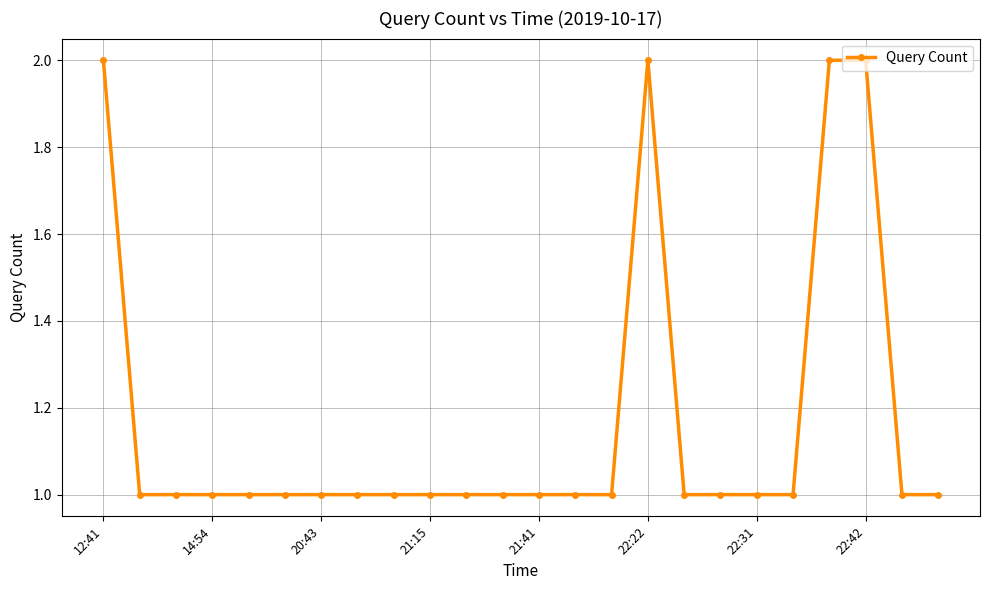

True or false: there are more than 0 points higher than both neighbors.

True